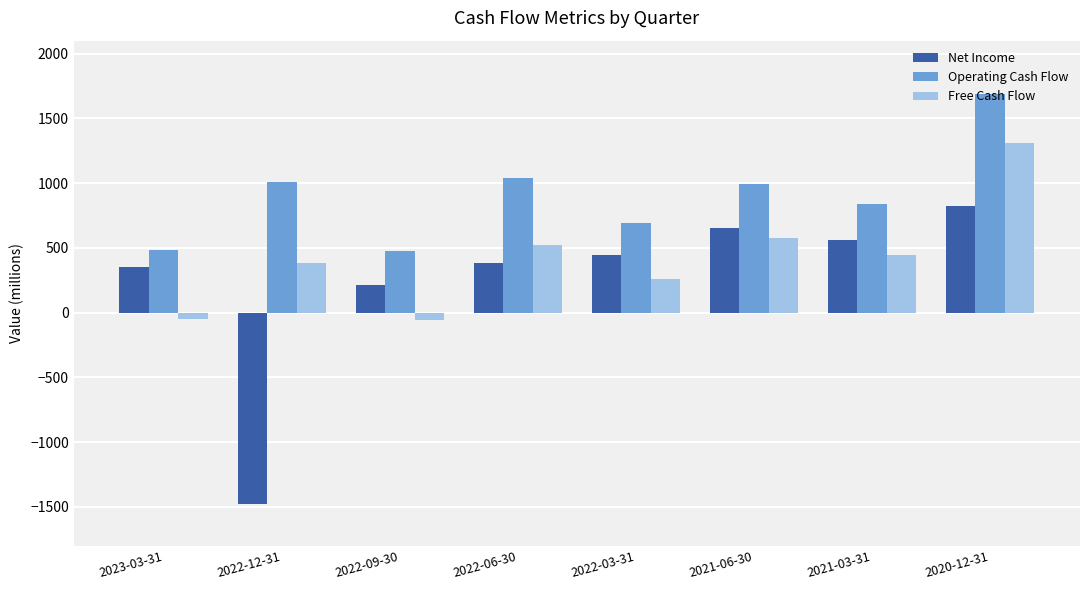

What is the lowest value of the Net Income series?

-1477